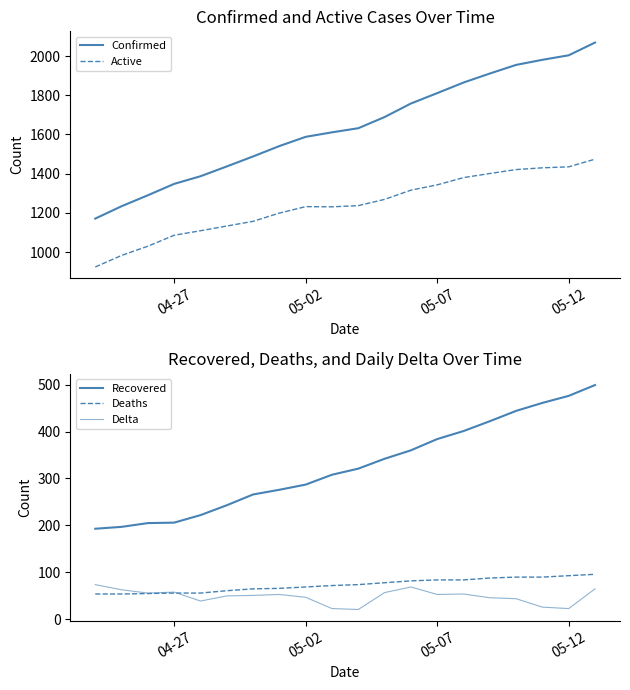

What is the highest value of the Confirmed series?

2069